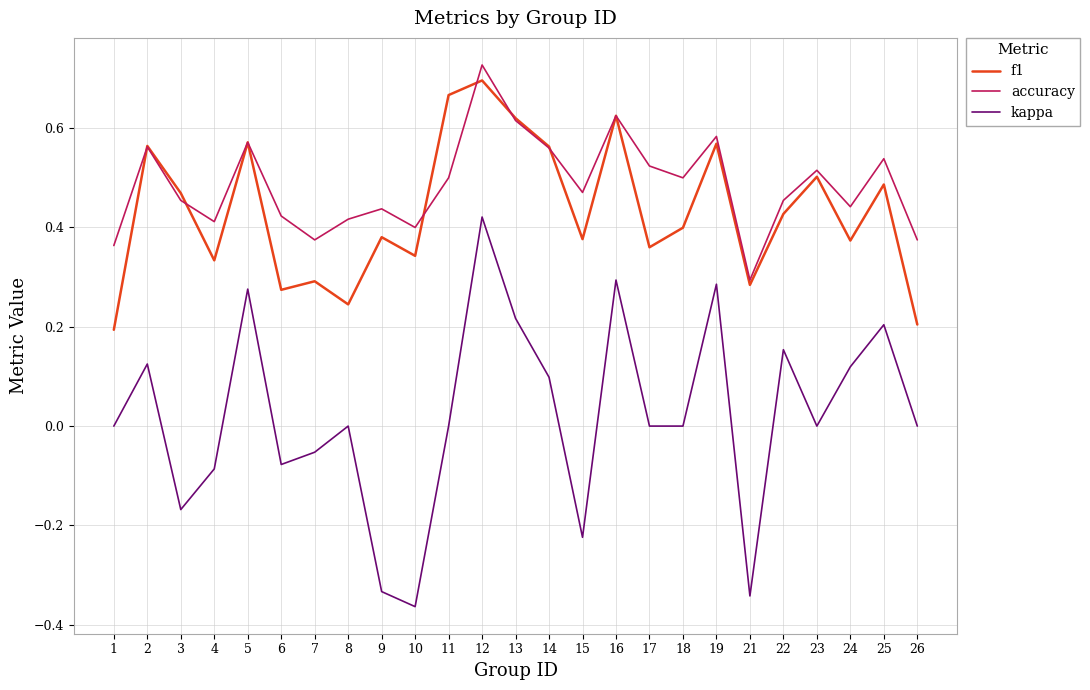

Between 8 and 17, which series saw the biggest shift?

f1